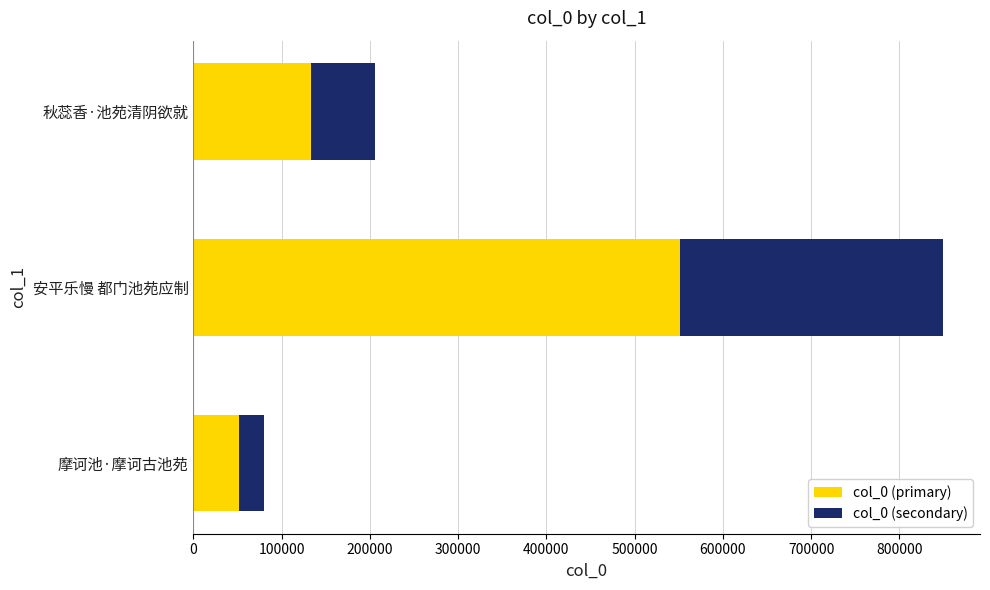

What is the sum of all col_0 (primary) values?

737752.0